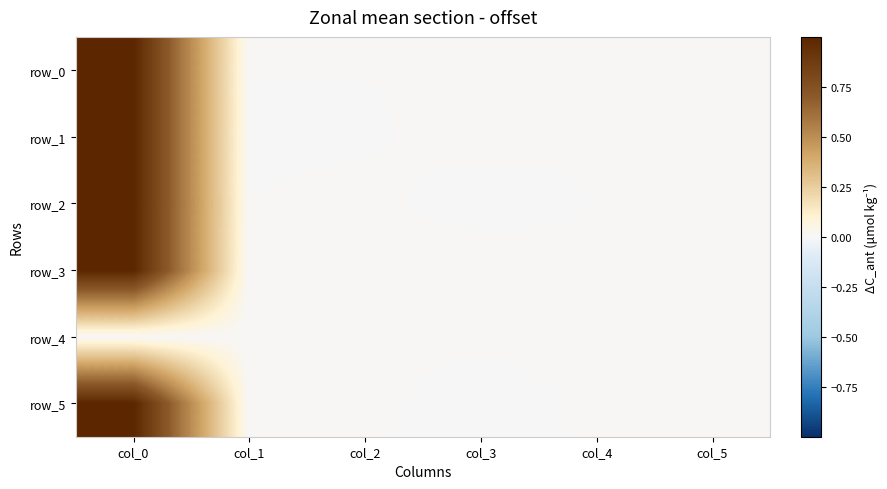

Reading right to left, transcribe all the data shown in this chart.

row_0: 0.0	0.0	0.0	0.0	0.0	1.0
row_1: 0.0	0.0	0.0	-0.0	-0.0	1.0
row_2: 0.0	0.0	-0.0	0.0	0.0	1.0
row_3: 0.0	0.0	0.0	0.0	0.0	1.0
row_4: 0.0	0.0	0.0	0.0	0.0	0.0
row_5: 0.0	0.0	-0.0	0.0	0.0	1.0